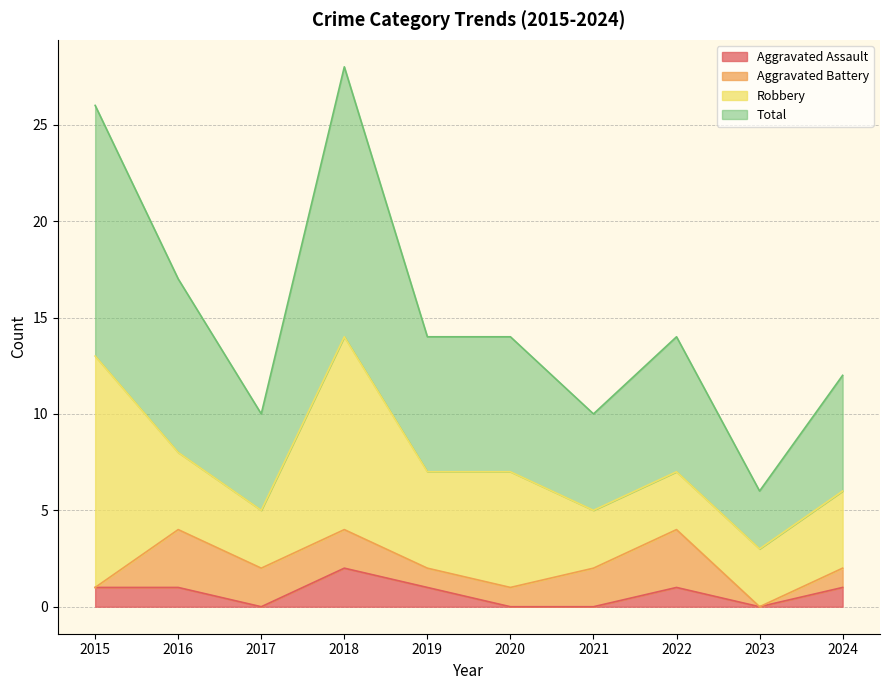

What are all the series names shown in the legend?

Aggravated Assault, Aggravated Battery, Robbery, Total